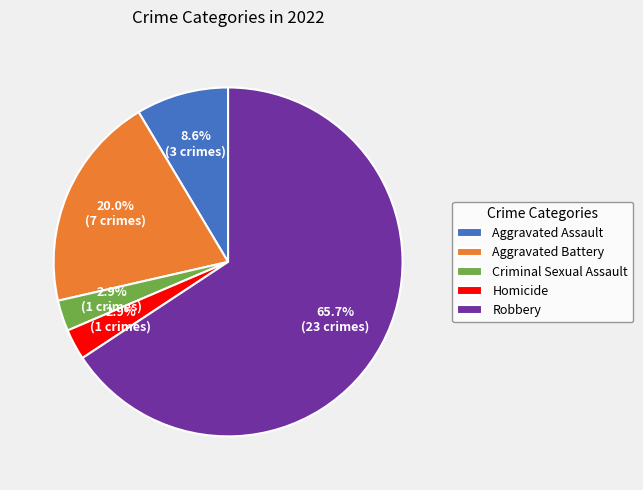

To the nearest percent, what is the average slice percentage?

20%